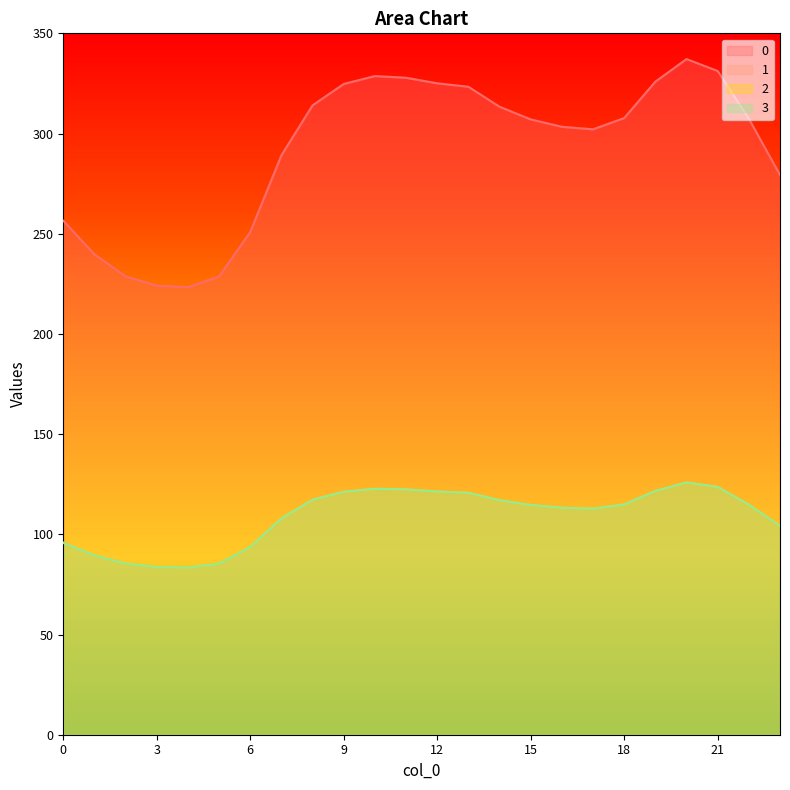

What is the difference between the 1 values at 7 and 21?

15.7